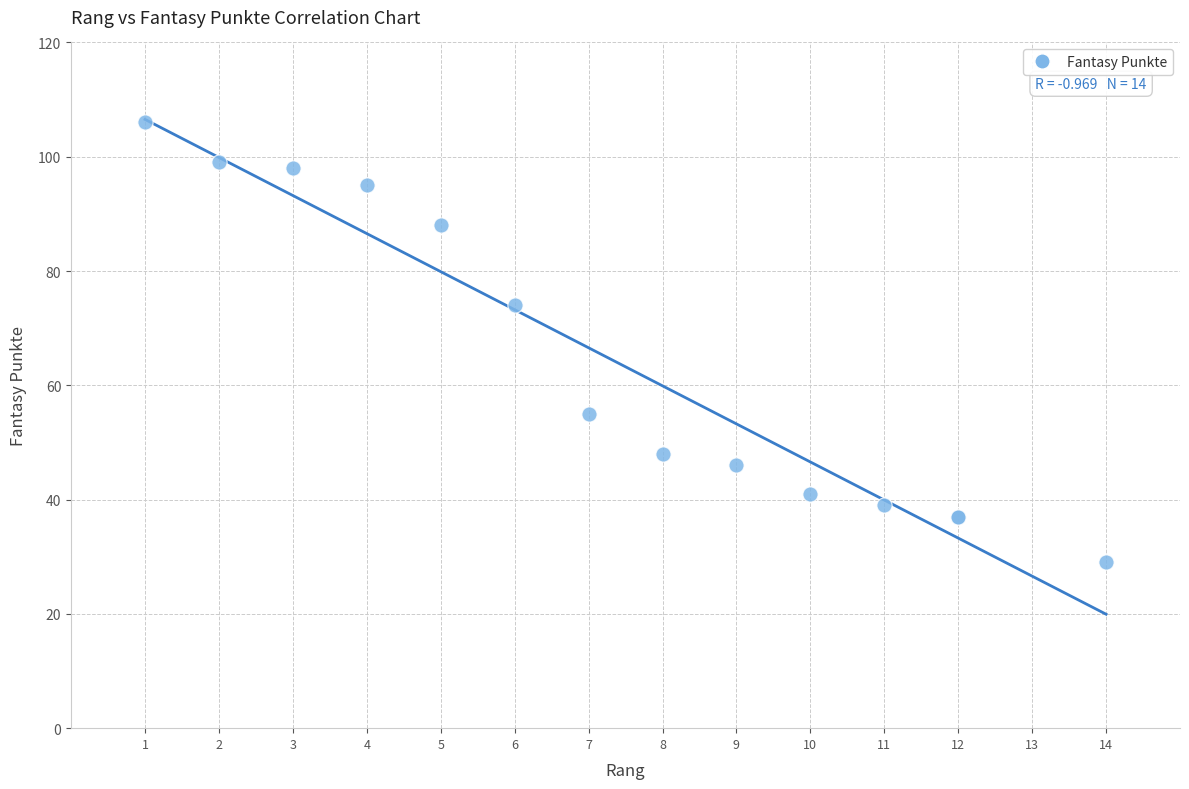

What Y value in the scatter plot is closest to 67?

74